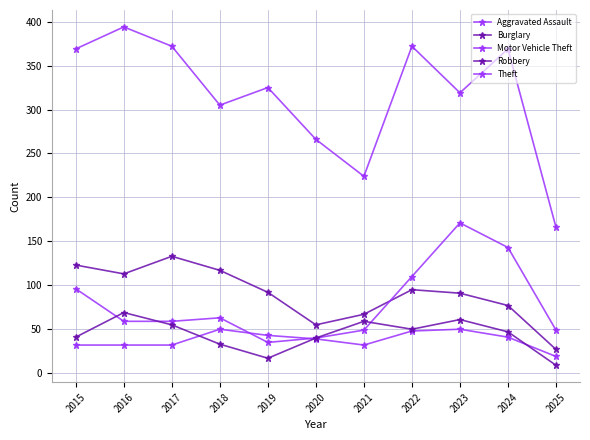

Where is the first local minimum for Robbery?

2019